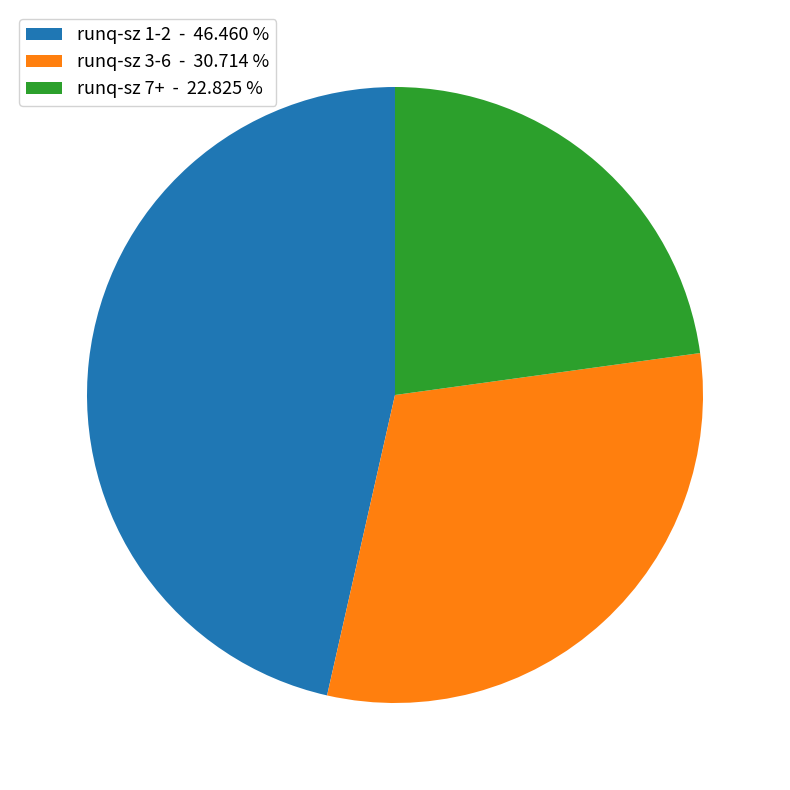

Count the number of slices in the pie.

3